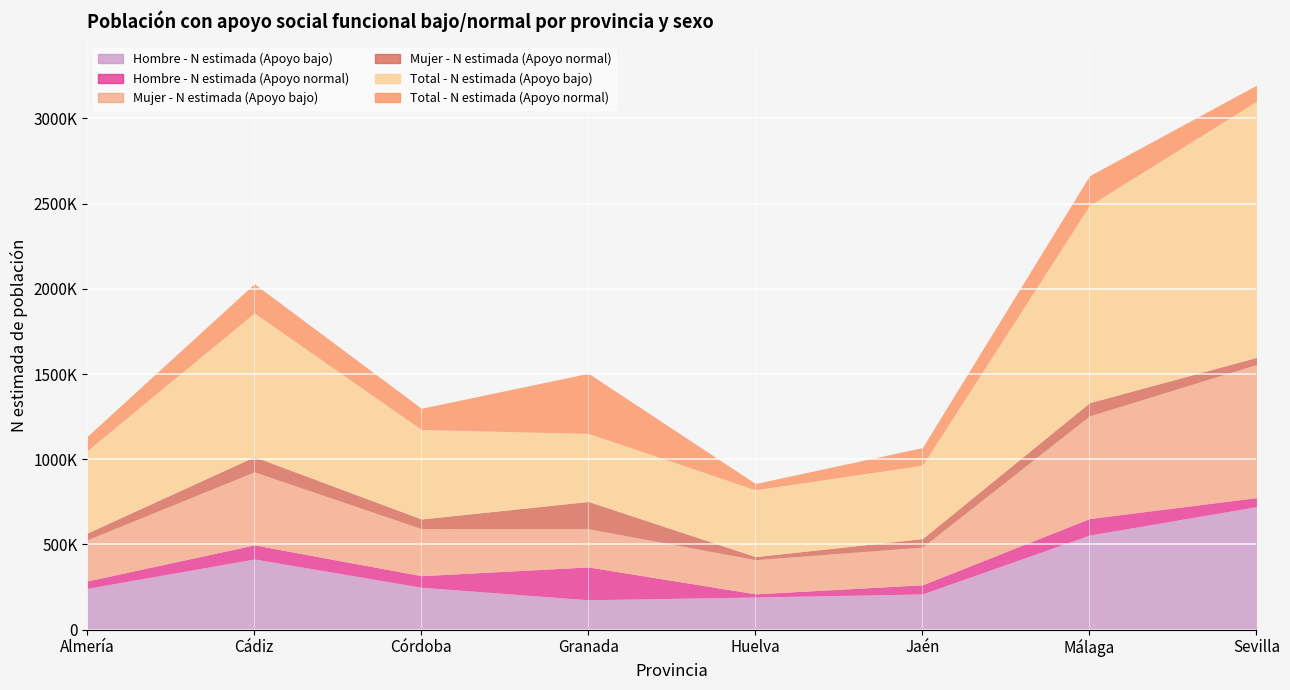

At how many categories does at least one series exceed 332766?

8